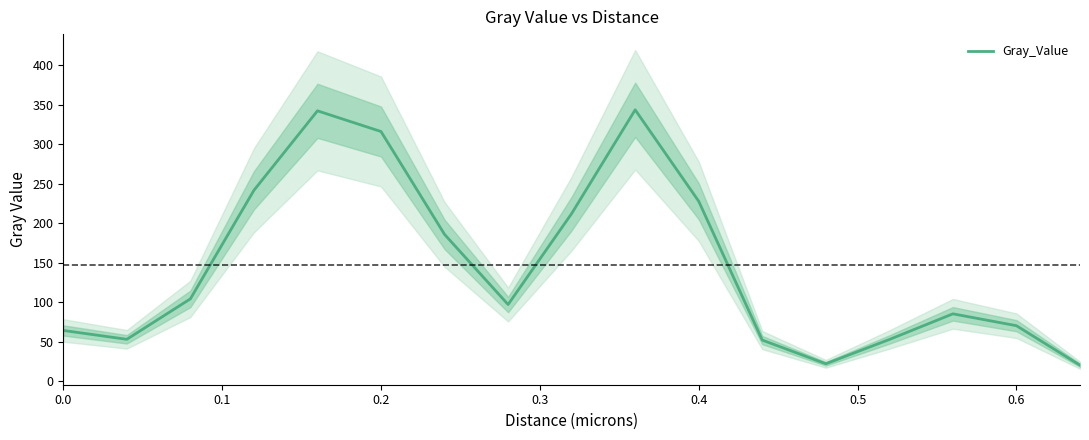

What is the lowest value of the Gray_Value series?

20.5